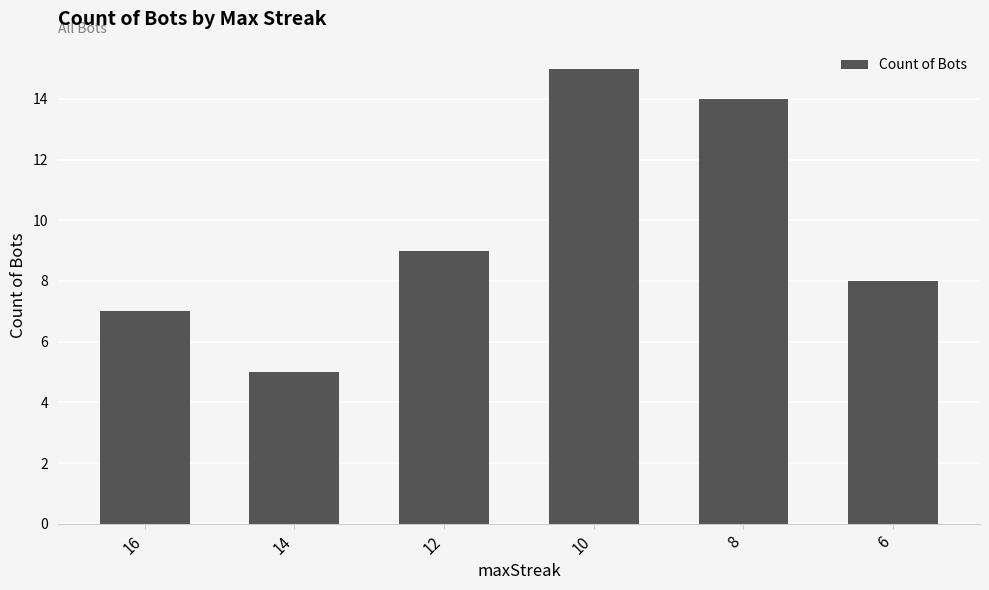

At which label is the value closest to 10?

12